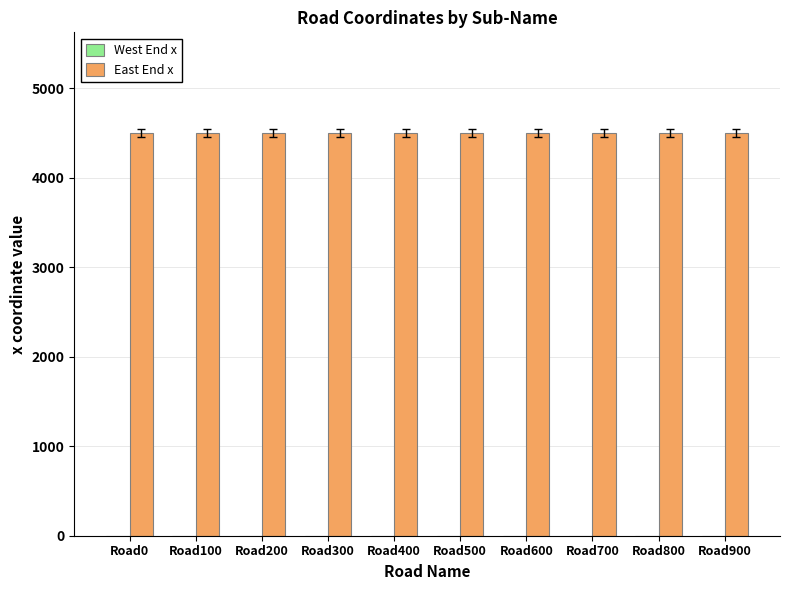

Is it true that East End x equals 7815 at Road500?

False